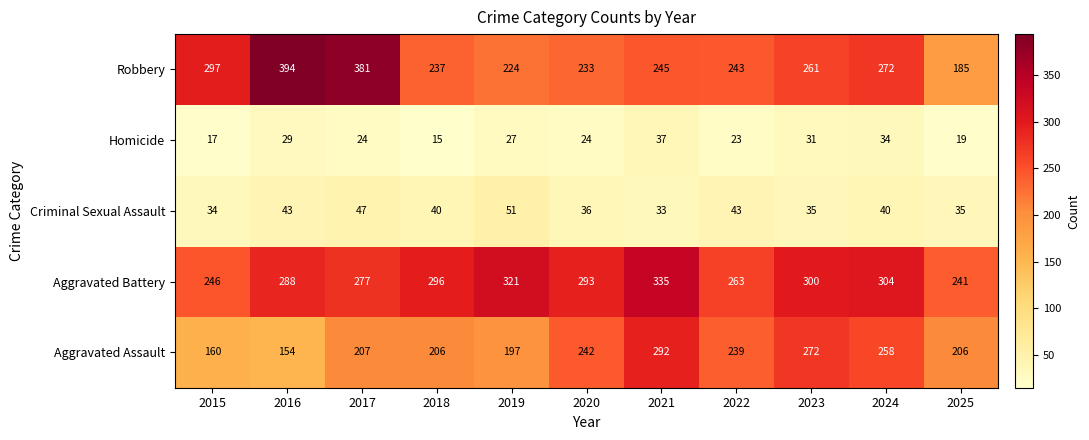

Rank the series by their maximum value, from highest to lowest.

Robbery, Aggravated Battery, Aggravated Assault, Criminal Sexual Assault, Homicide